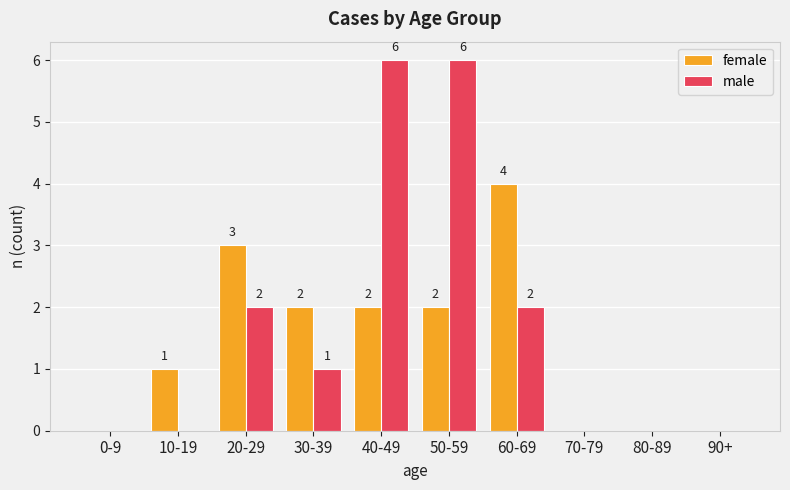

What is the difference between the male values at 30-39 and 50-59?

5